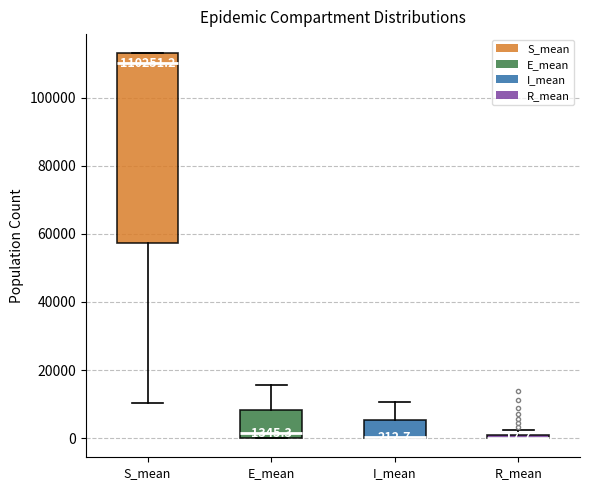

Which box is the tallest, from its lower edge to its upper edge?

S_mean